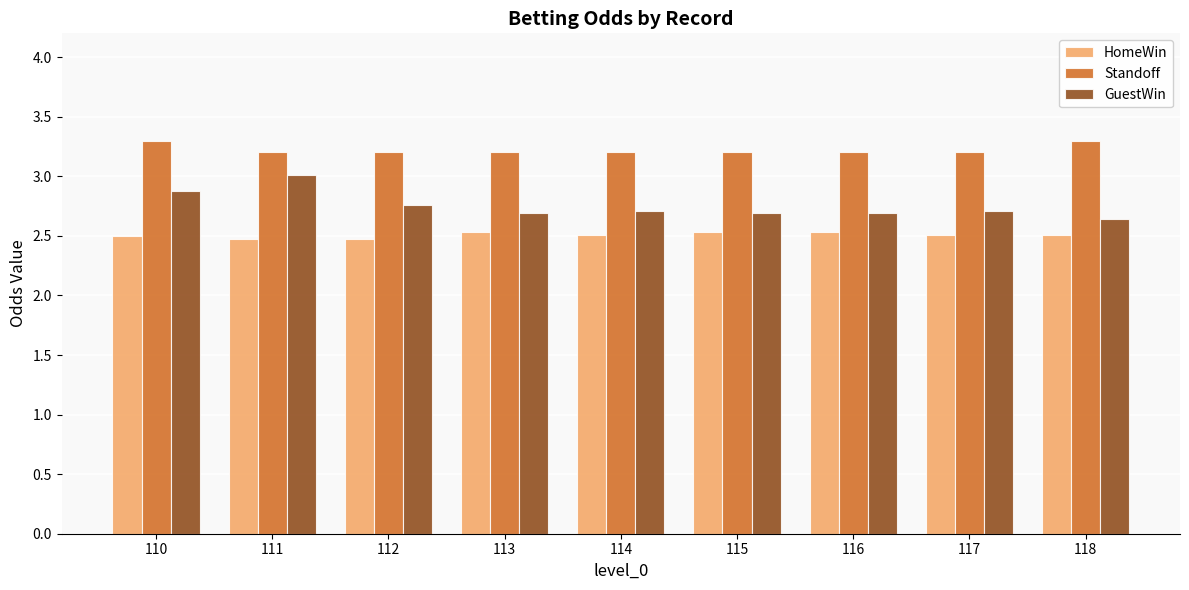

What is the average value of the Standoff series?

3.2